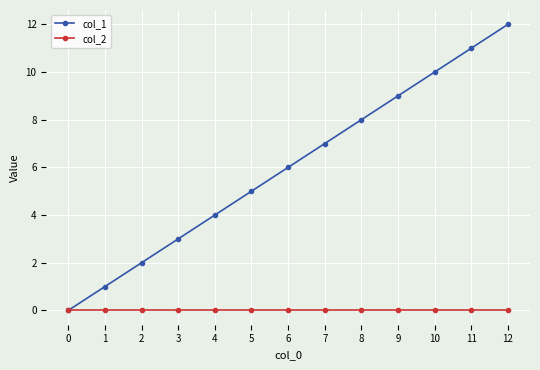

Which series has the largest total across all categories?

col_1